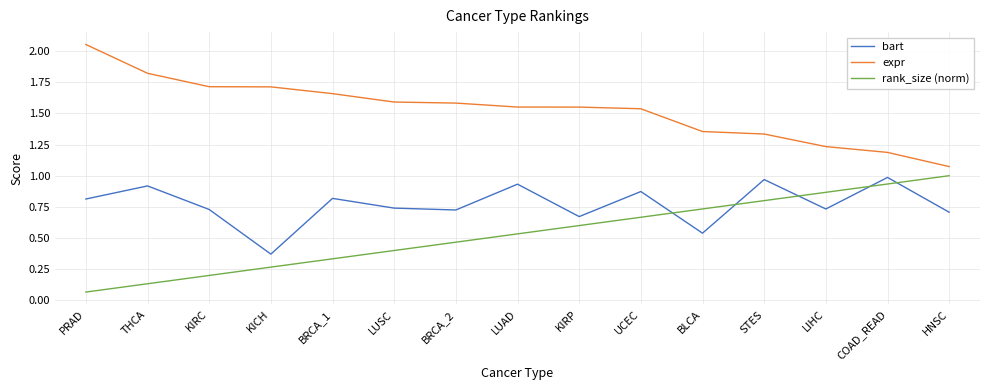

How many lines are shown in the chart?

3